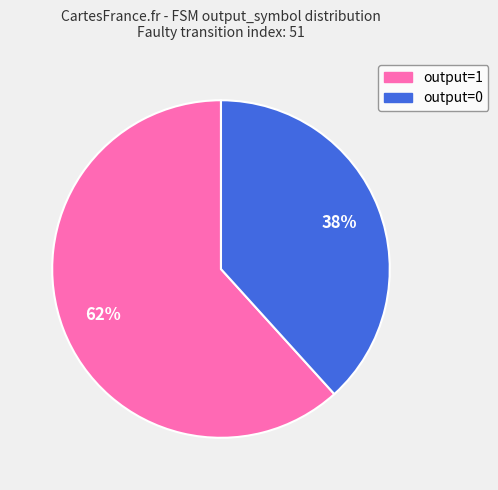

Is there any slice that represents more than half of the pie?

Yes